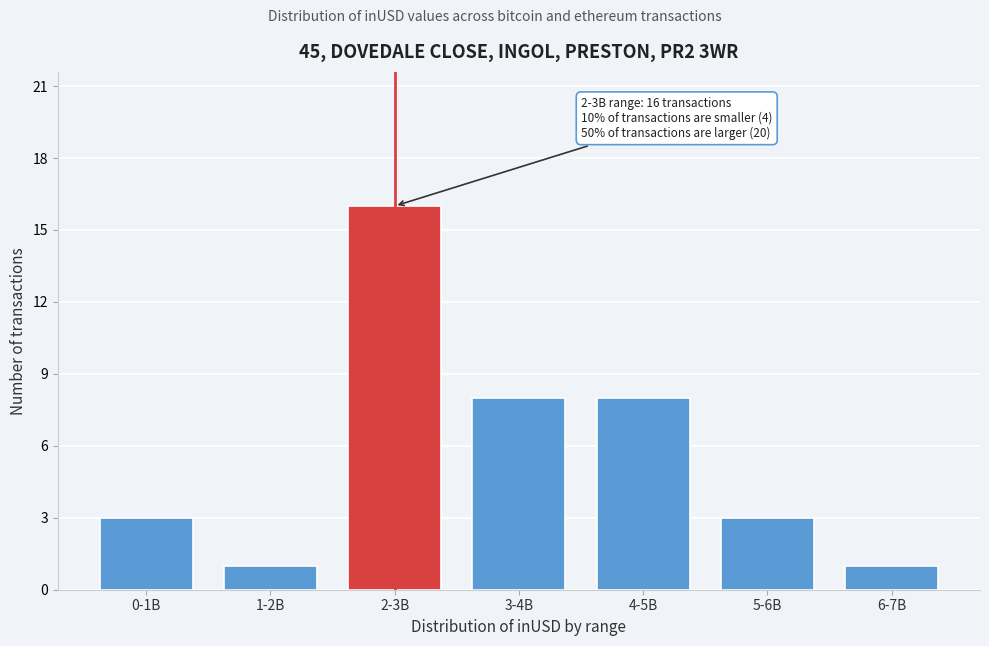

Reading left to right, transcribe all the data shown in this chart.

3	1	16	8	8	3	1